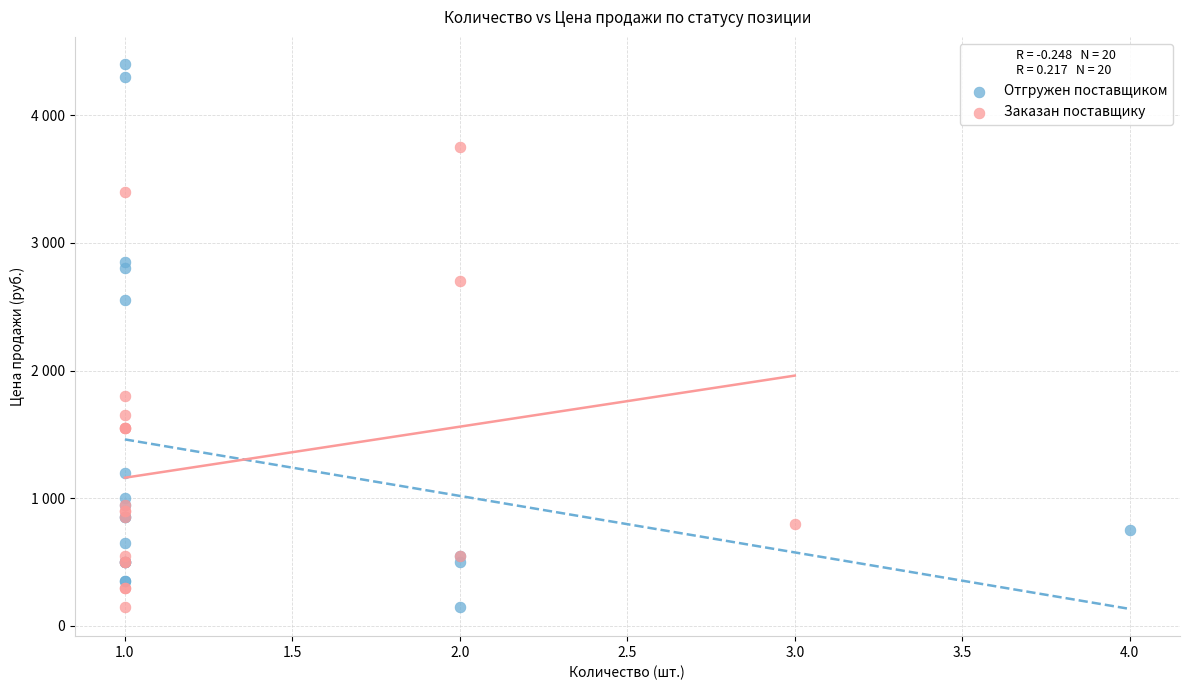

What are all the series names shown in the legend?

Отгружен поставщиком, Заказан поставщику